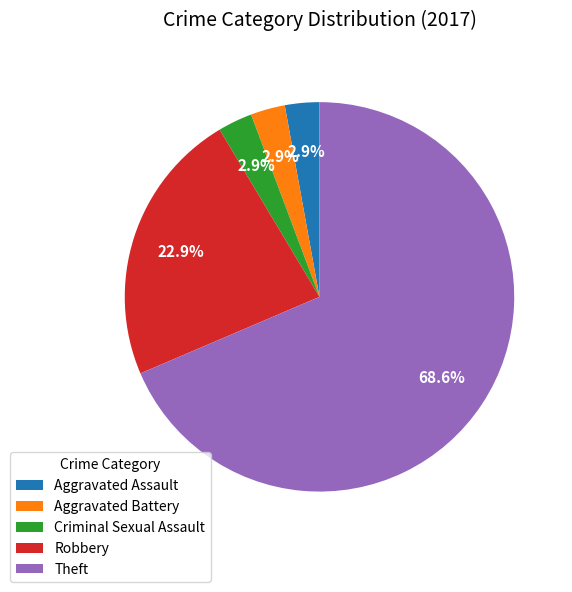

Between Aggravated Assault and Theft, which is larger?

Theft